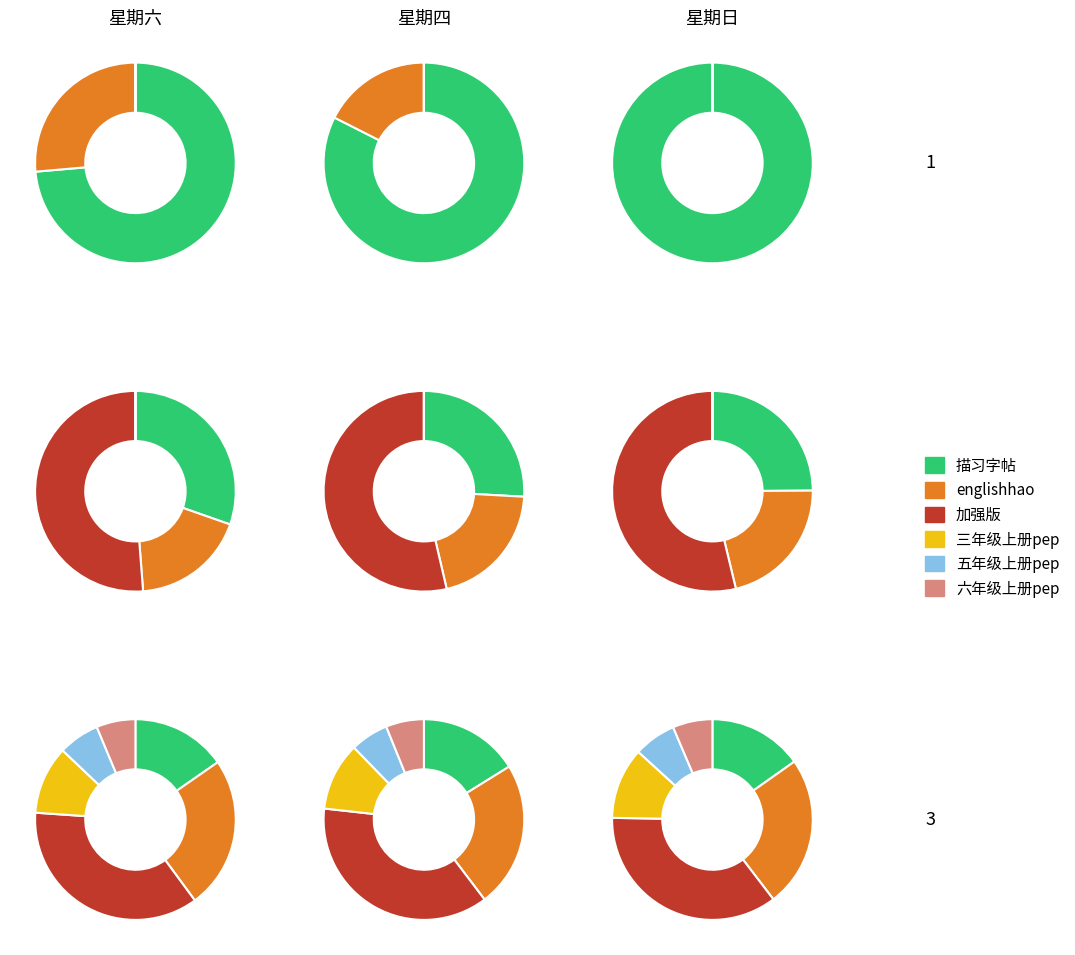

Is 15 the majority of the pie?

No